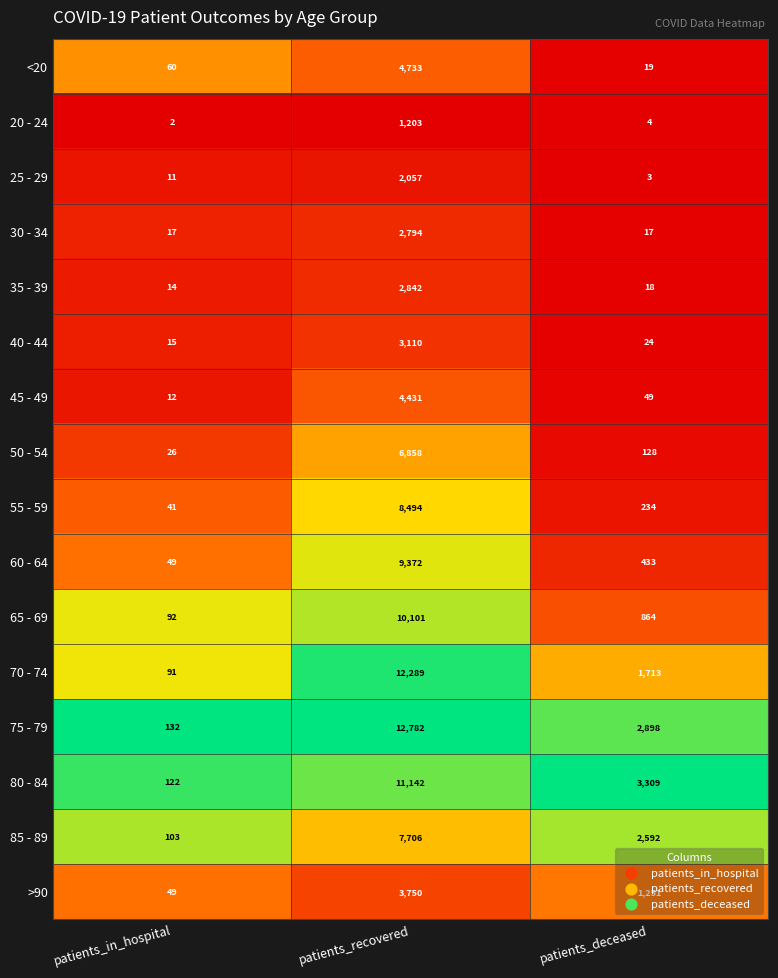

What is the sum of all 25 - 29 values?

2071